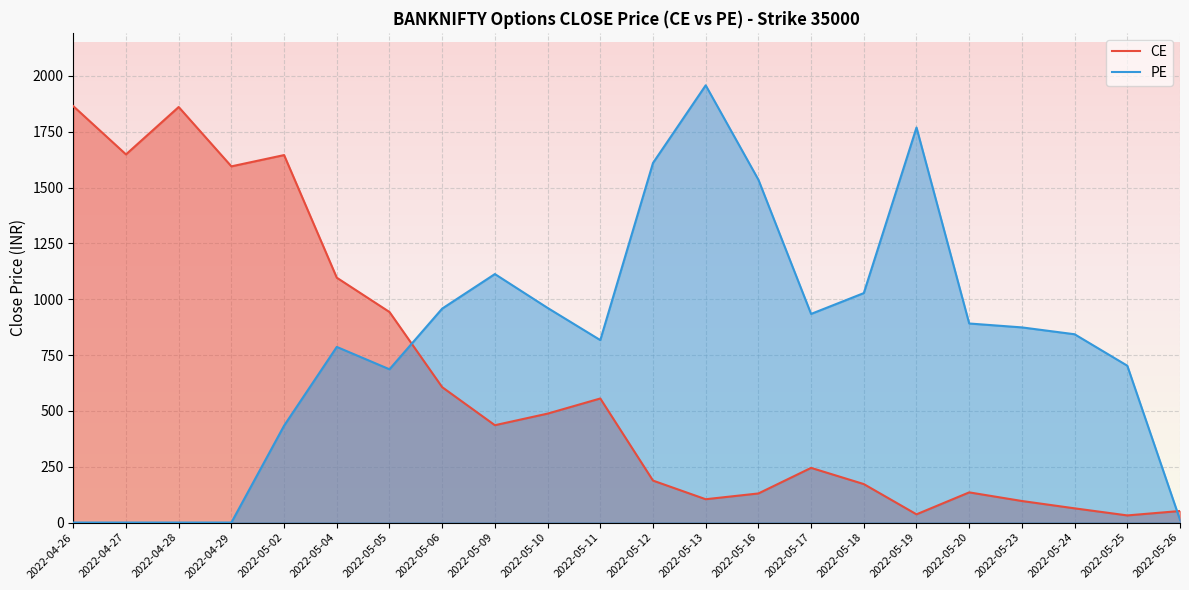

What is the difference between the maximum and minimum values in the PE series?

1958.1